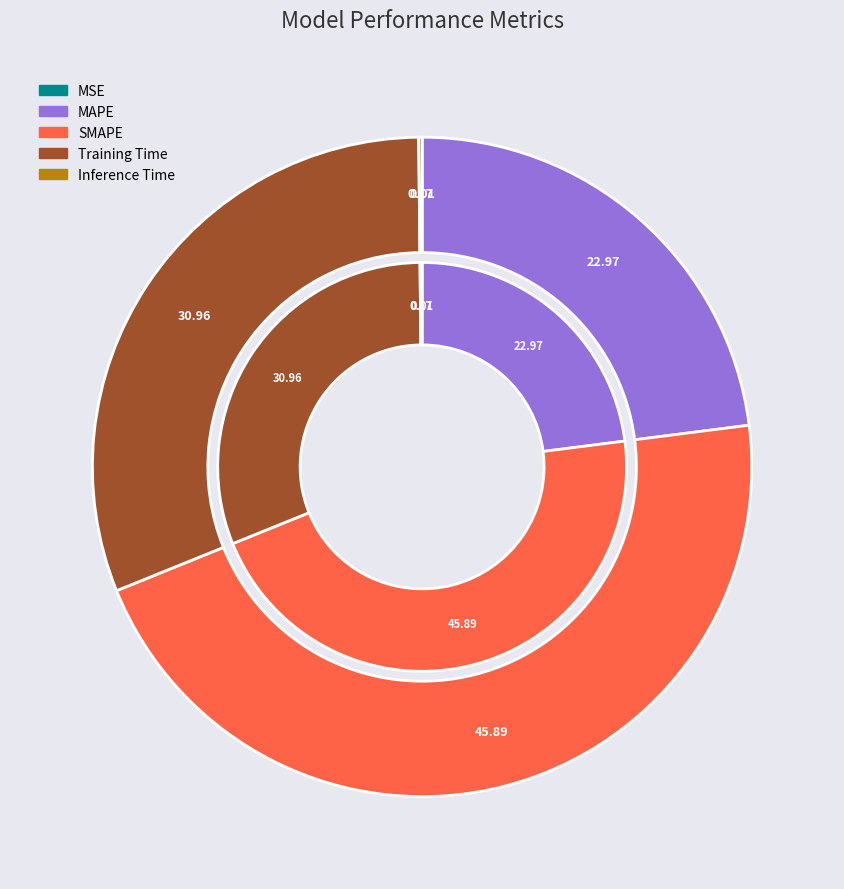

What percentage is NOT represented by SMAPE?

54.1%